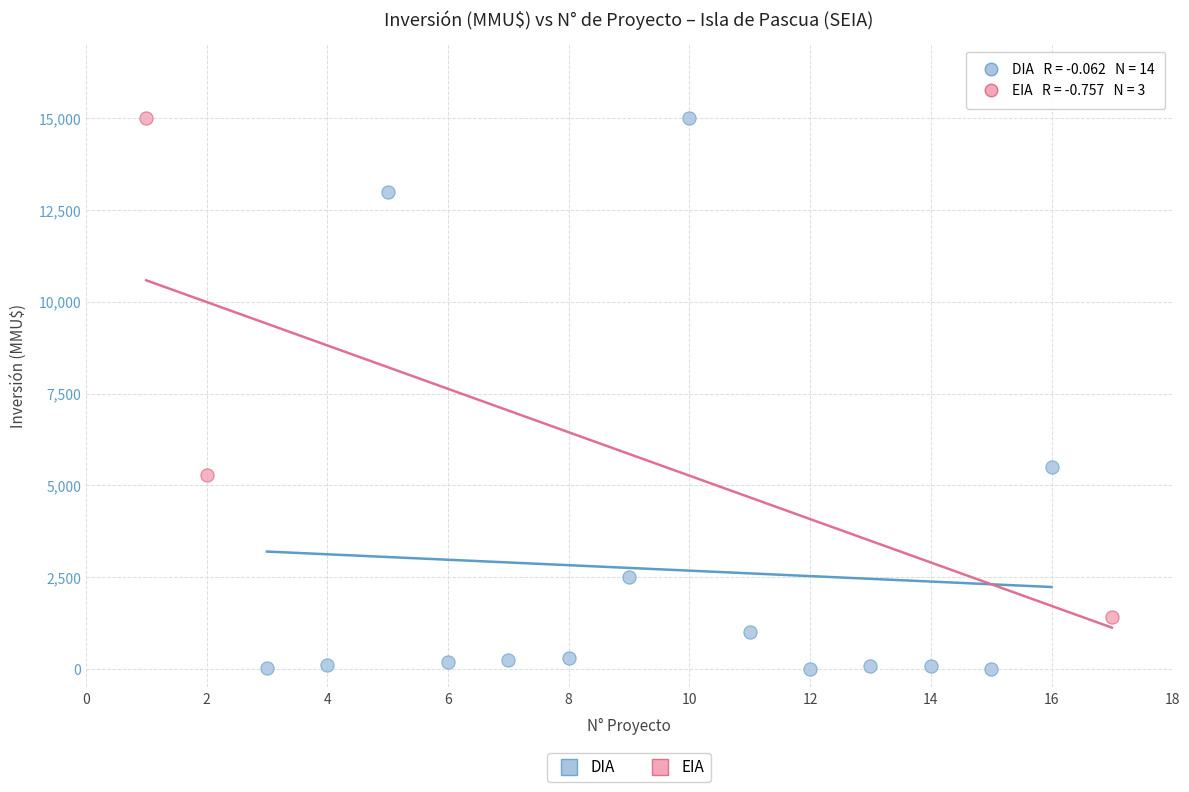

Which series contains the lowest Y value?

DIA